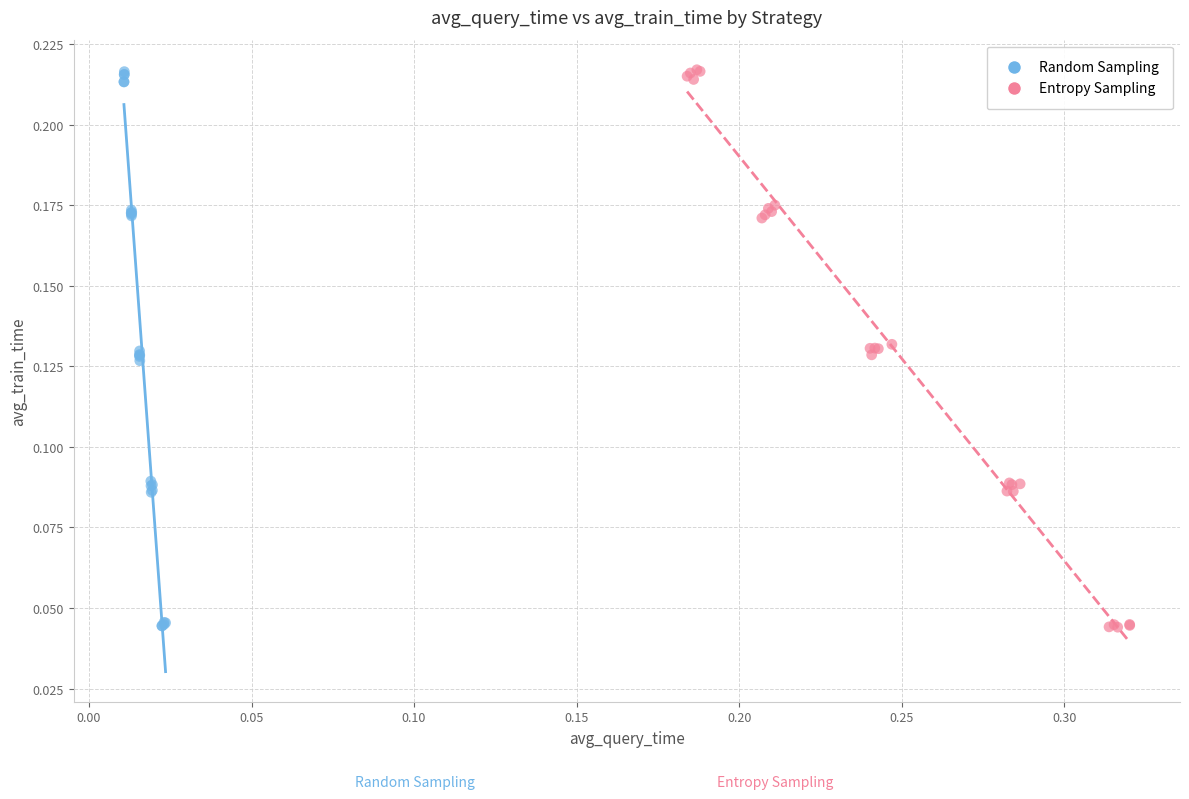

Which series has the largest Y range (max minus min)?

Entropy Sampling